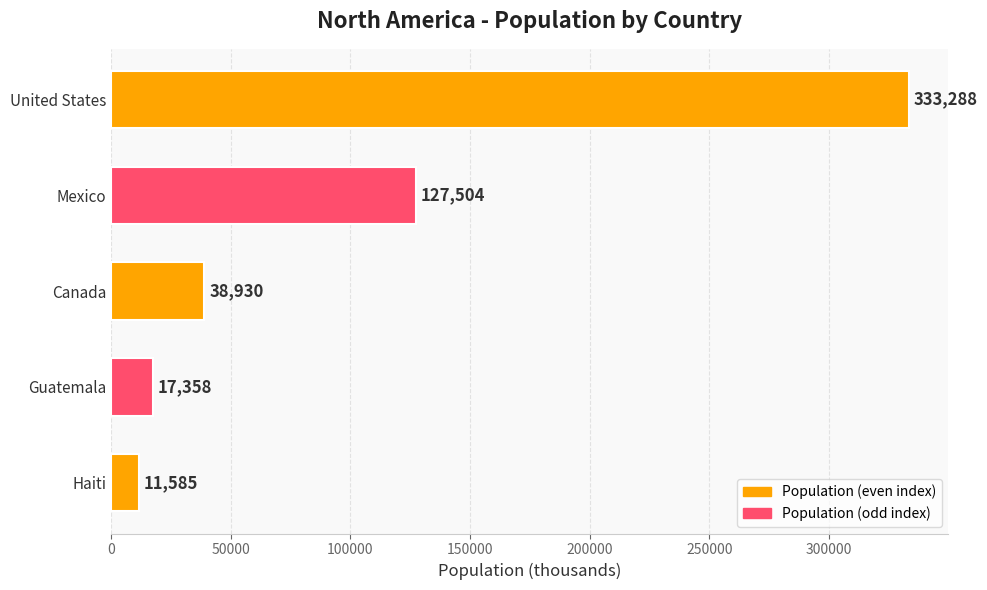

What is the value of the 4th bar from the top?

17358